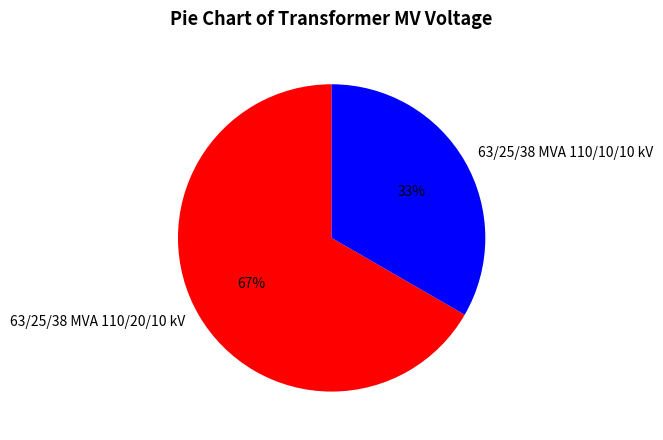

How many slices are in this pie chart?

2